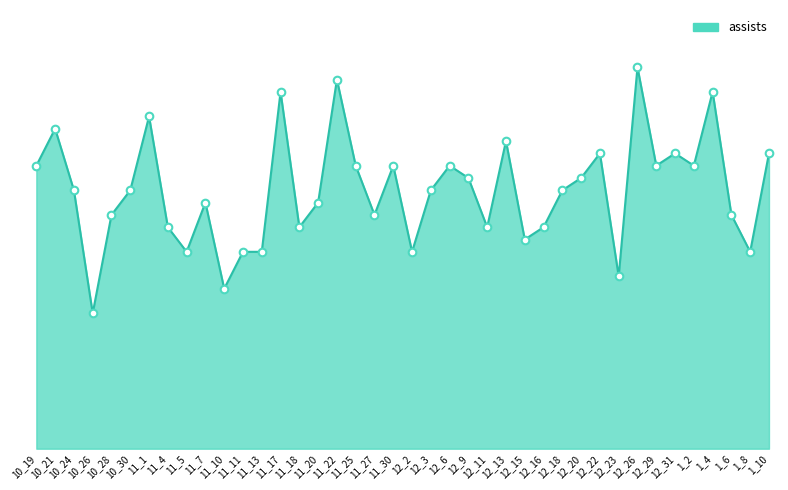

What is the change in value from 12_13 to 12_26?

+6